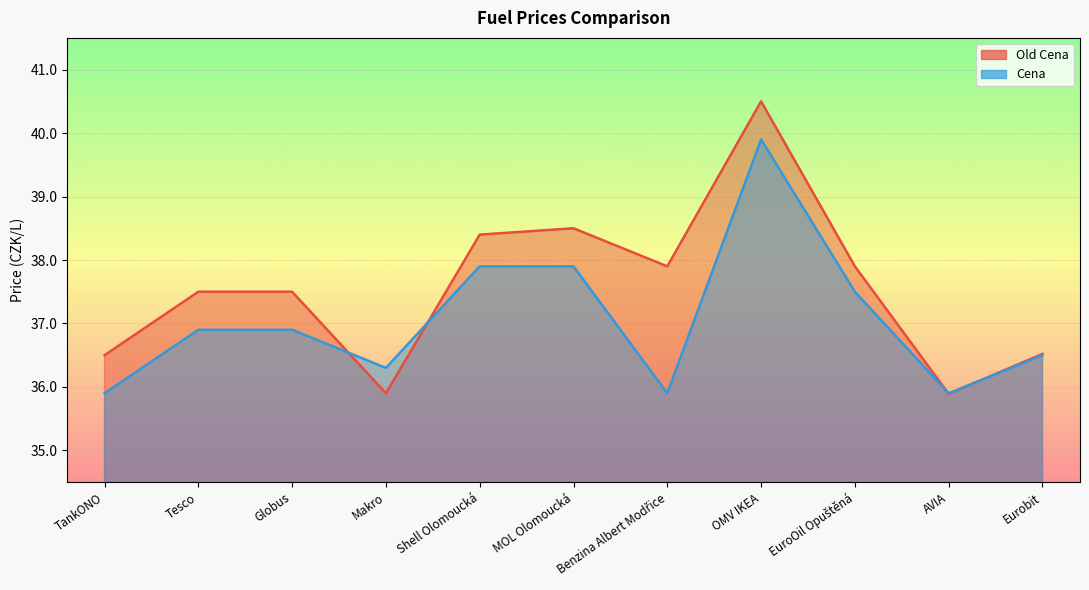

True or false: Cena has more than 1 points higher than both neighbors.

False